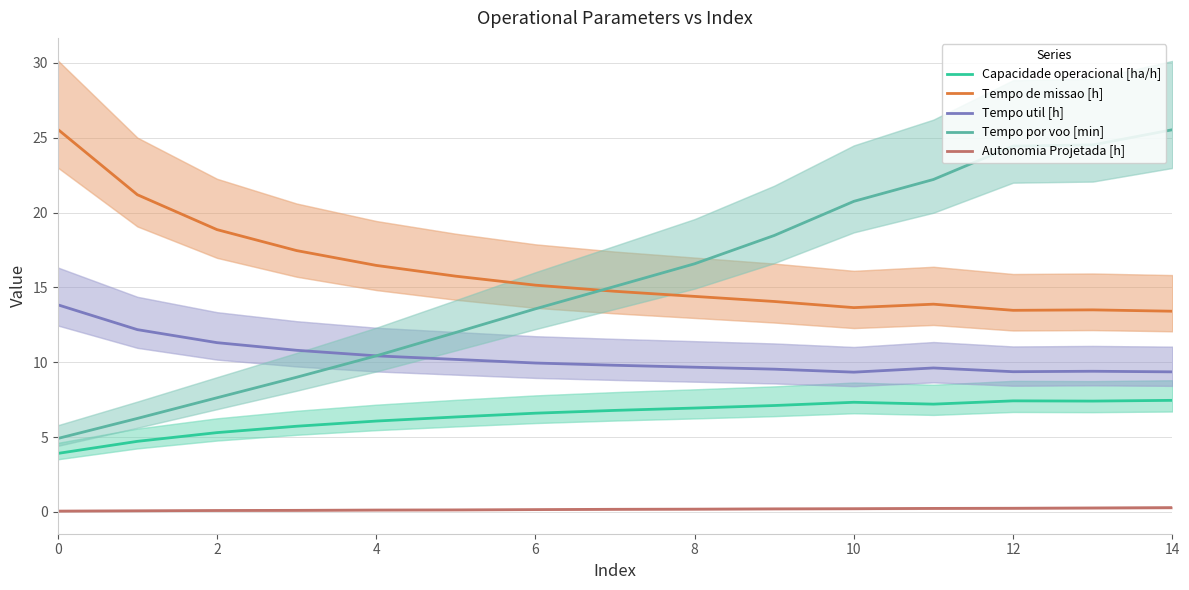

What is the difference between the second highest and second lowest values in the Autonomia Projetada [h] series?

0.2